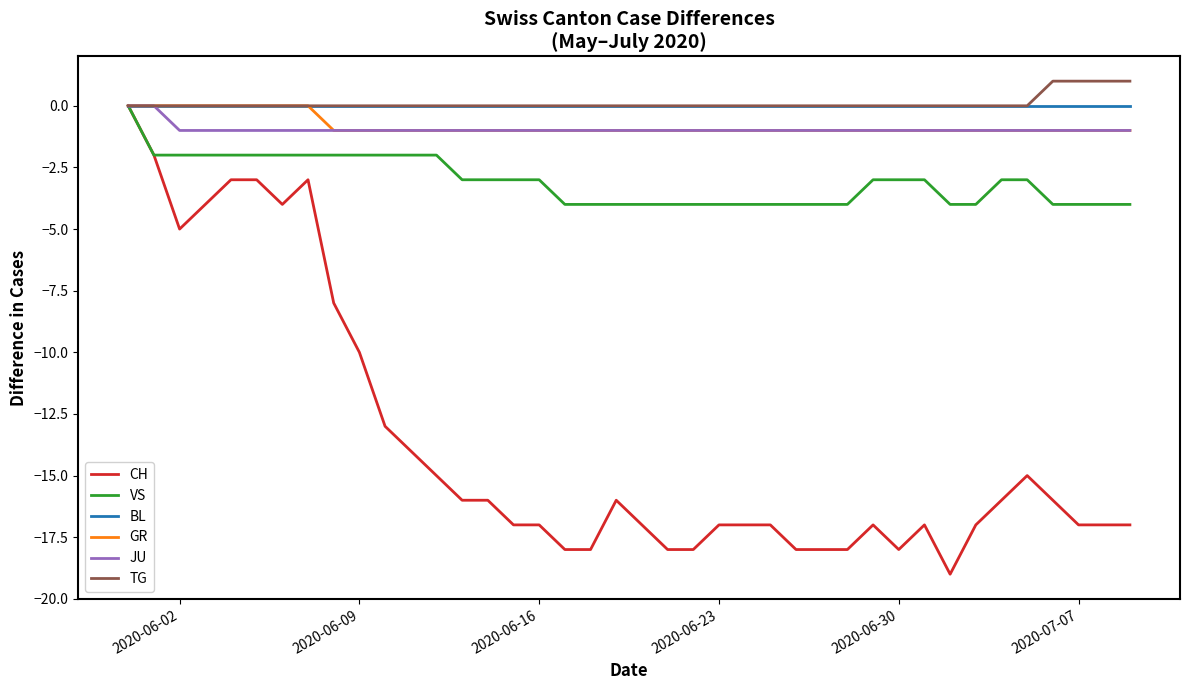

Which series has the largest range (max minus min)?

CH